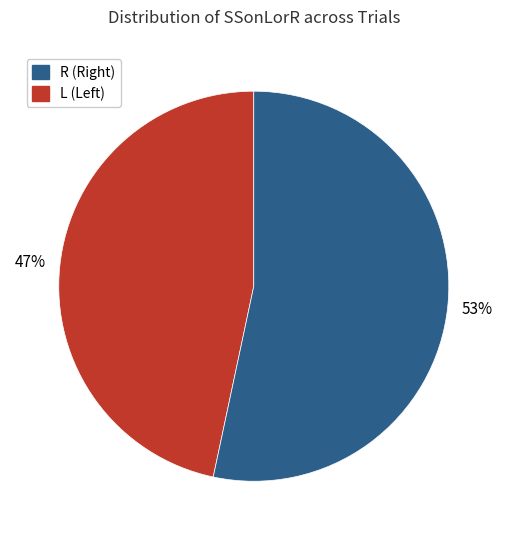

Is there any slice that represents more than half of the pie?

Yes